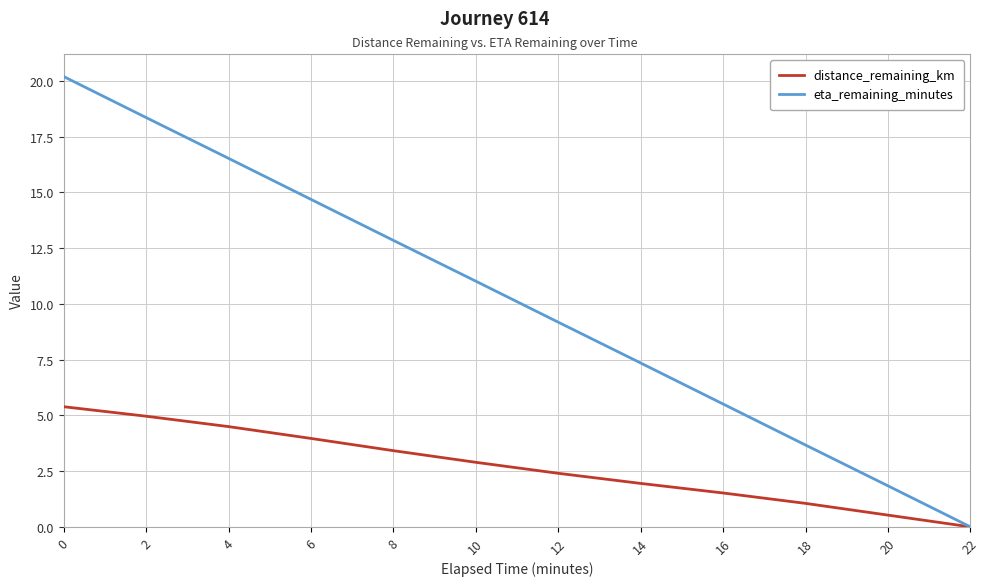

True or false: eta_remaining_minutes has a value of 18.4 at 2.

True